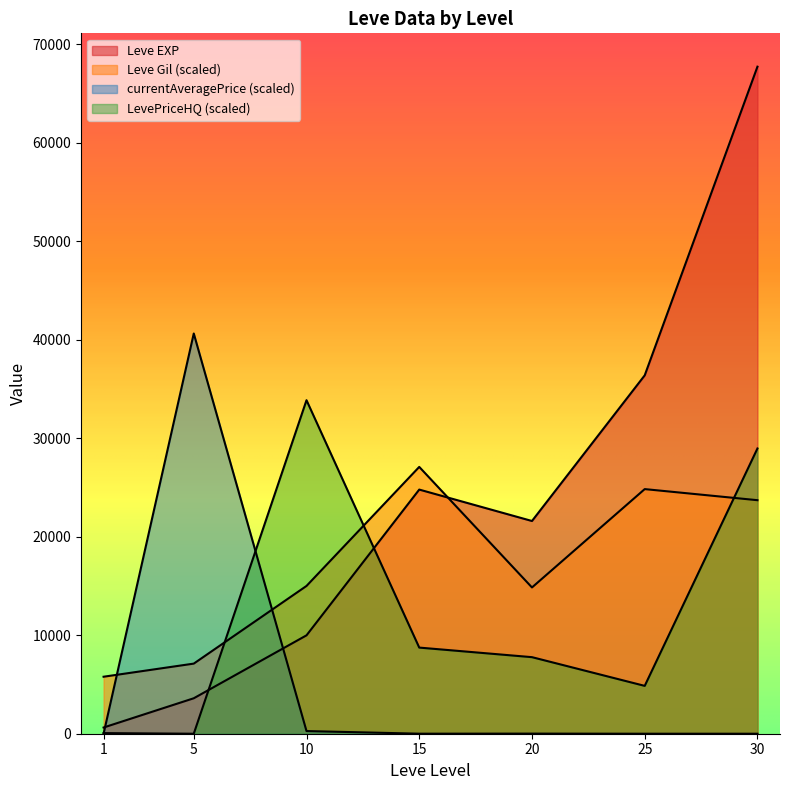

At which category does Leve Gil reach its first local valley?

20